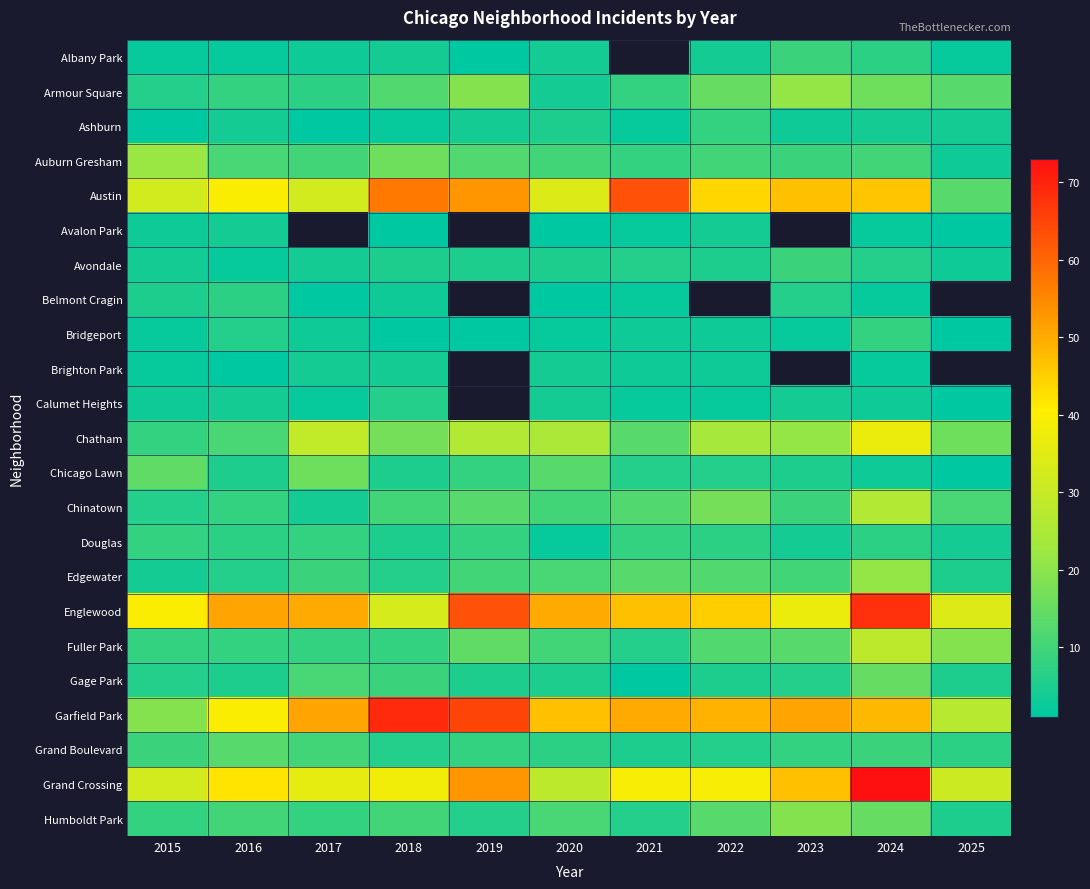

At which category is the sum across all series the highest?

2024